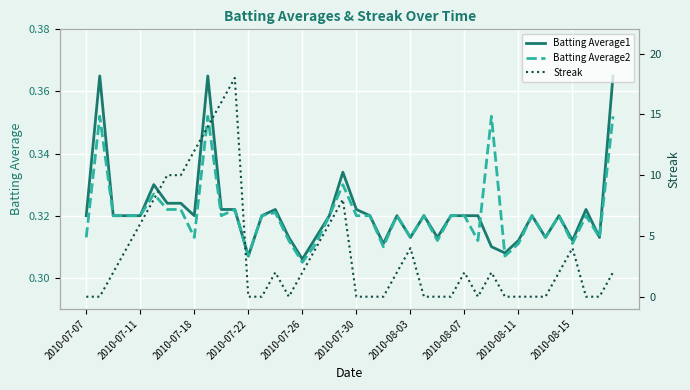

What is the value of the Batting Average1 point at the 13th from the left?

0.3